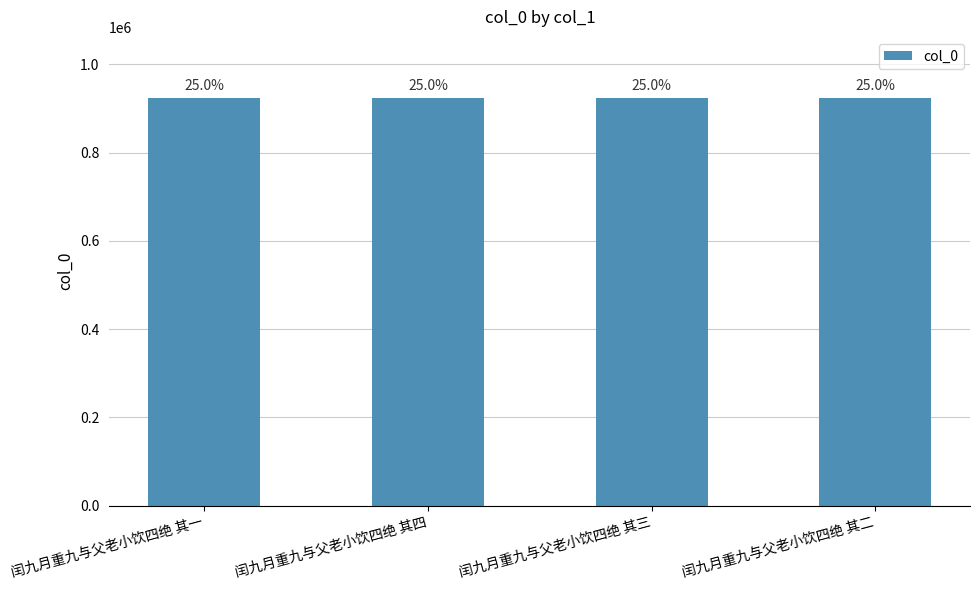

How many bars are there in total?

4